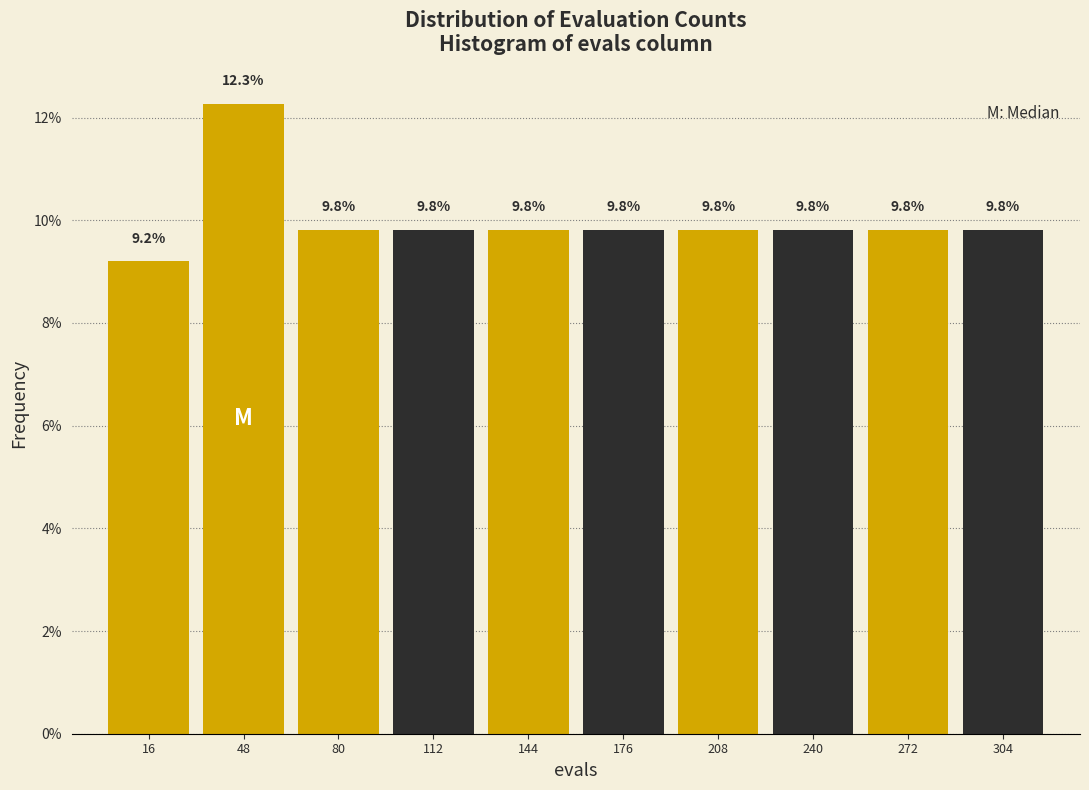

Reading left to right, transcribe this chart: for each bar, give the range it covers on the x-axis and its height. The bar edges are not printed on the chart, so give them approximately, as read against the axis.

0 to 32: 9.2
32 to 64: 12.3
64 to 96: 9.8
96 to 128: 9.8
128 to 160: 9.8
160 to 192: 9.8
192 to 224: 9.8
224 to 256: 9.8
256 to 288: 9.8
288 to 320: 9.8